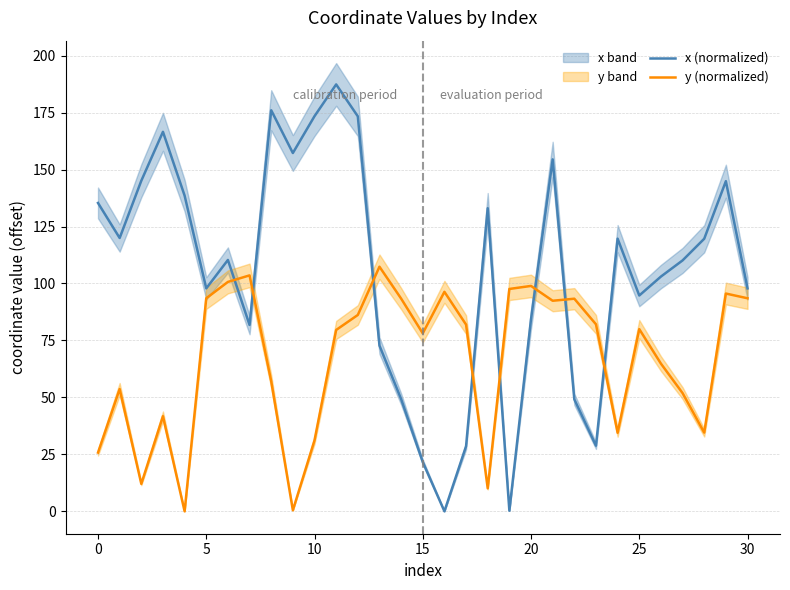

What is the sum of all y (normalized) values?

2071.7